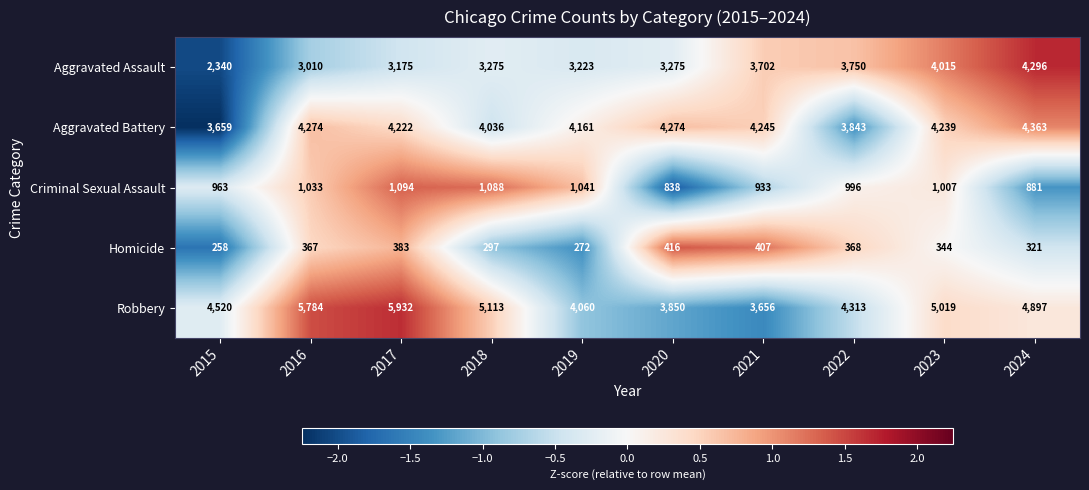

What is the average value of the Homicide series?

343